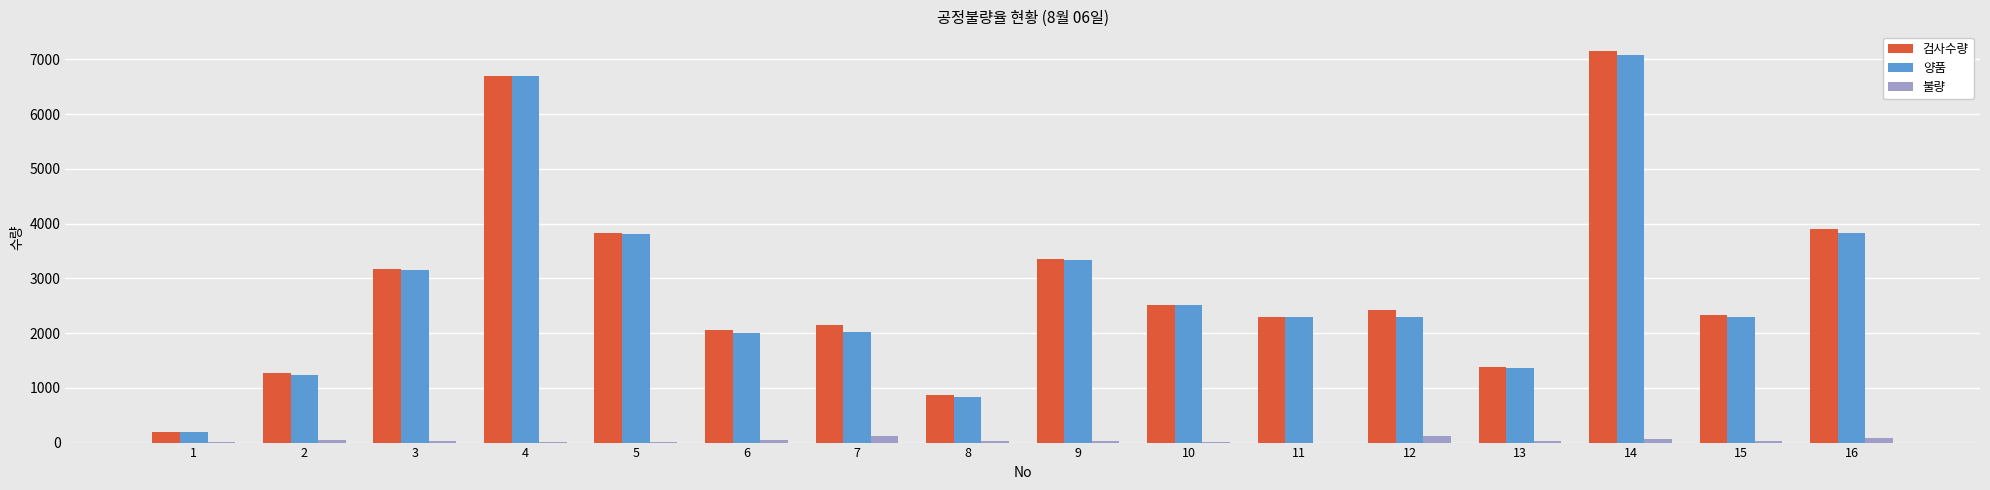

What is the sum of the 검사수량 values at 1 and 9?

3552